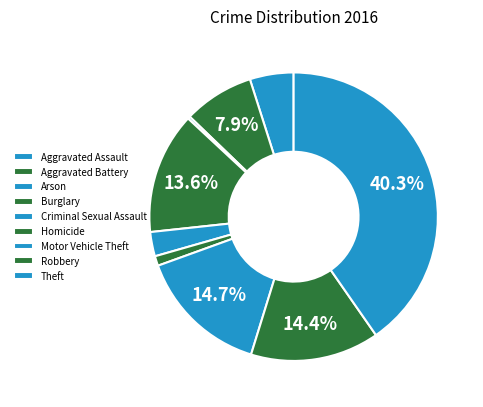

Is there a majority slice in this chart?

No